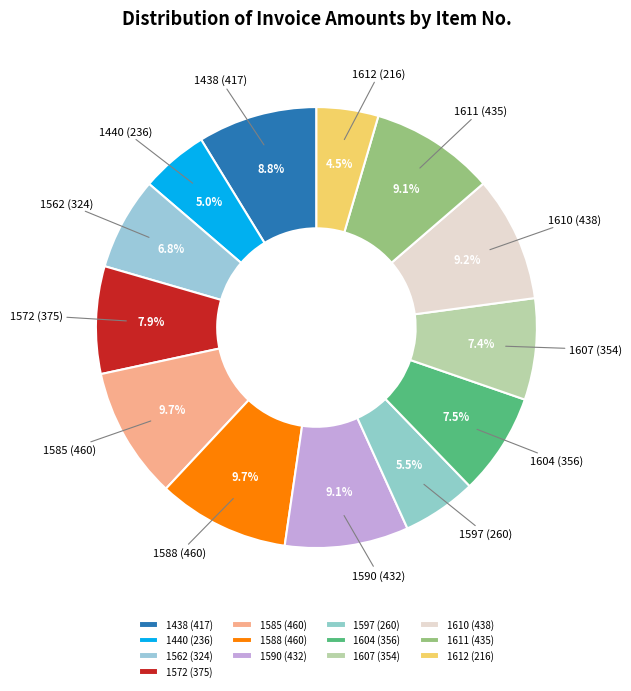

Is it true that 1611 is 9% of the pie?

True